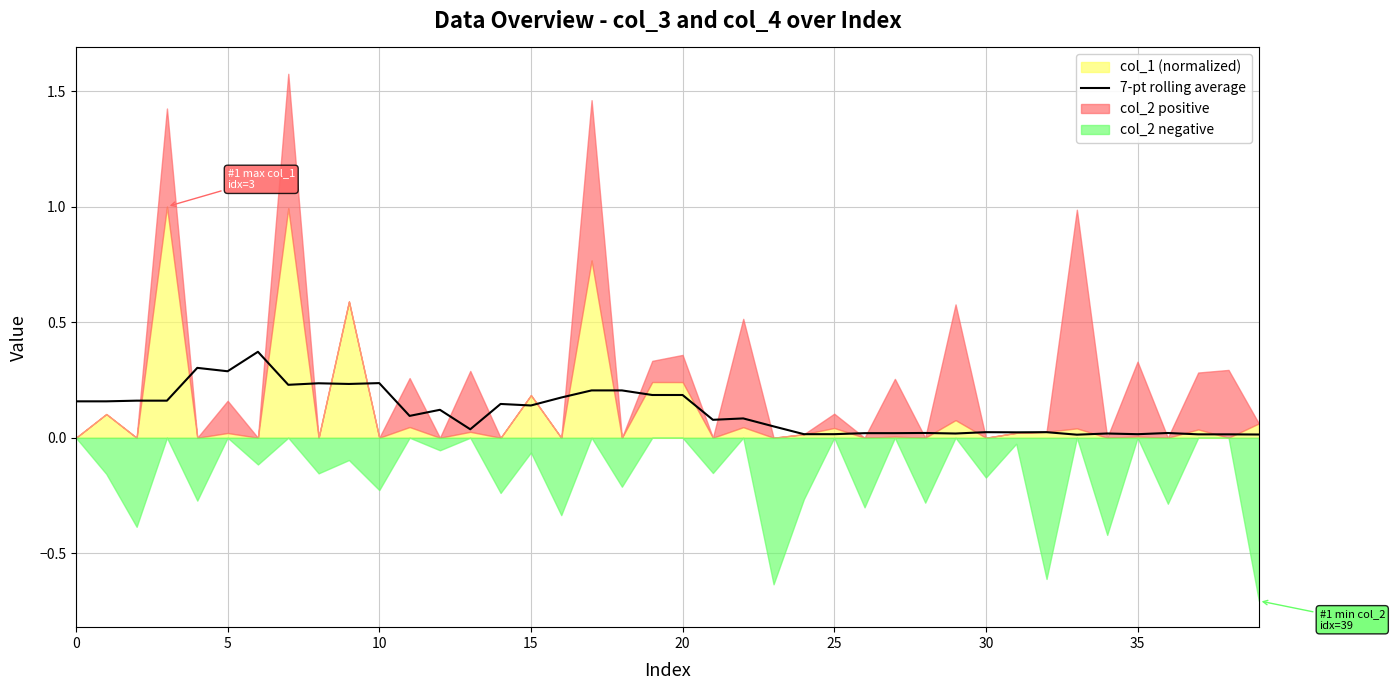

What is the label of the 21st point from the left?

20